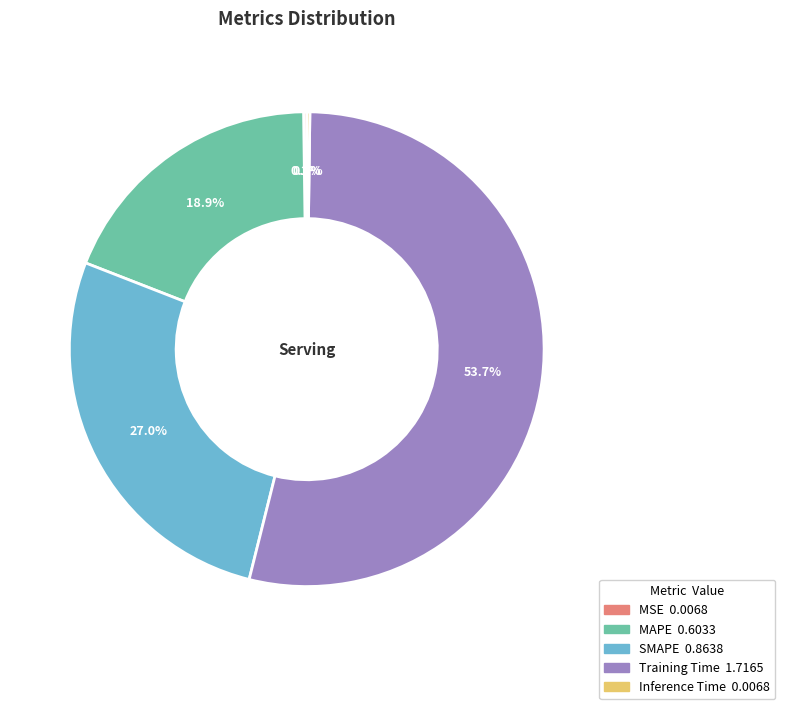

What is the largest slice in the pie chart?

Training Time